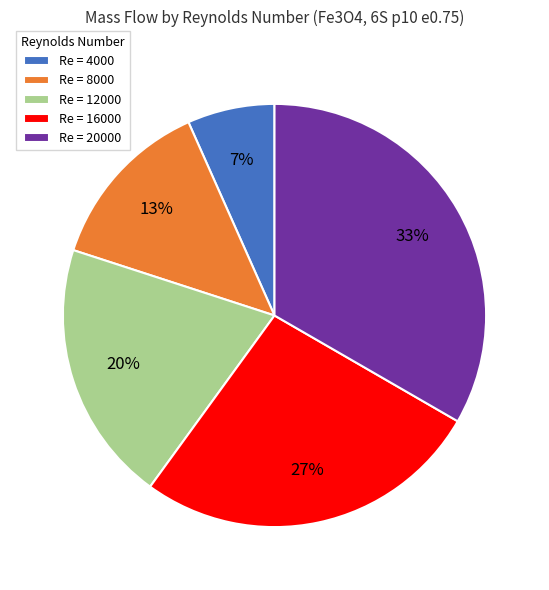

Which category has the smallest portion of the pie?

Re = 4000